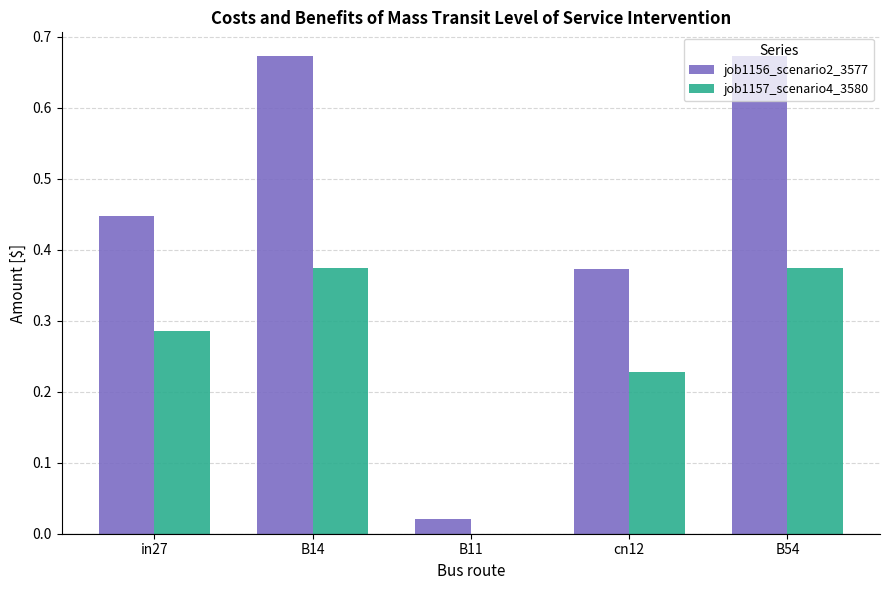

Between B14 and cn12, which series saw the biggest shift?

job1156_scenario2_3577